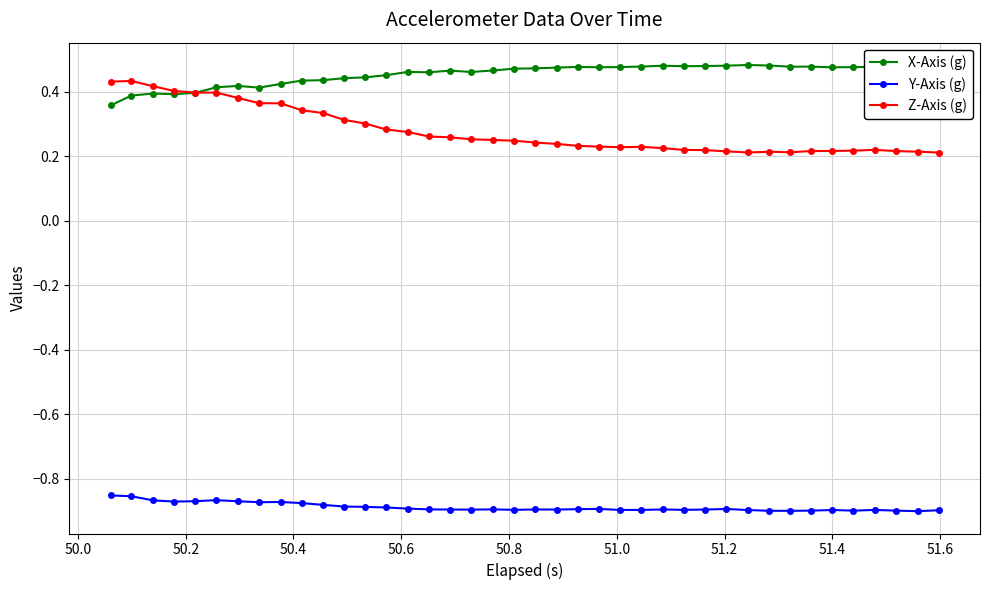

Which series has the largest total across all categories?

X-Axis (g)